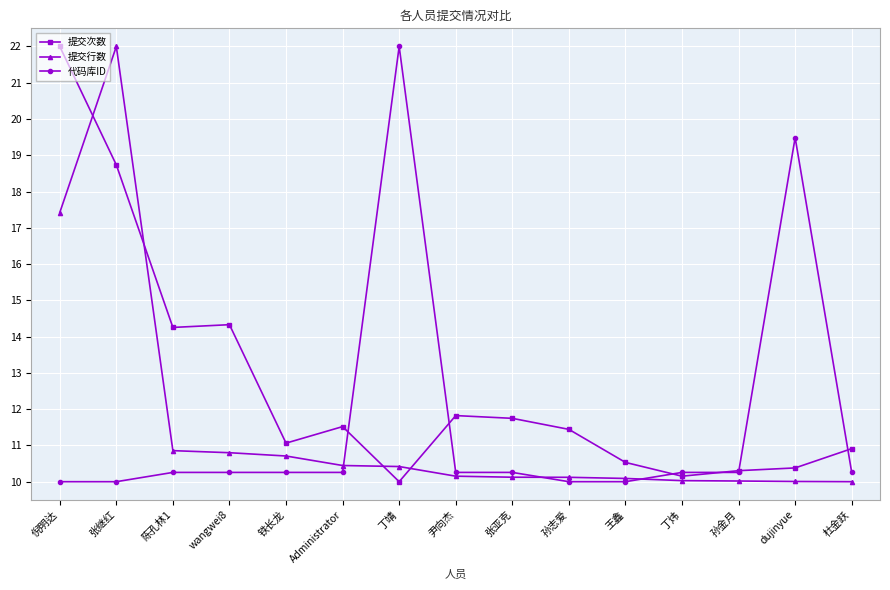

Between 倪明达 and 陈孔林1, which series saw the biggest shift?

提交次数